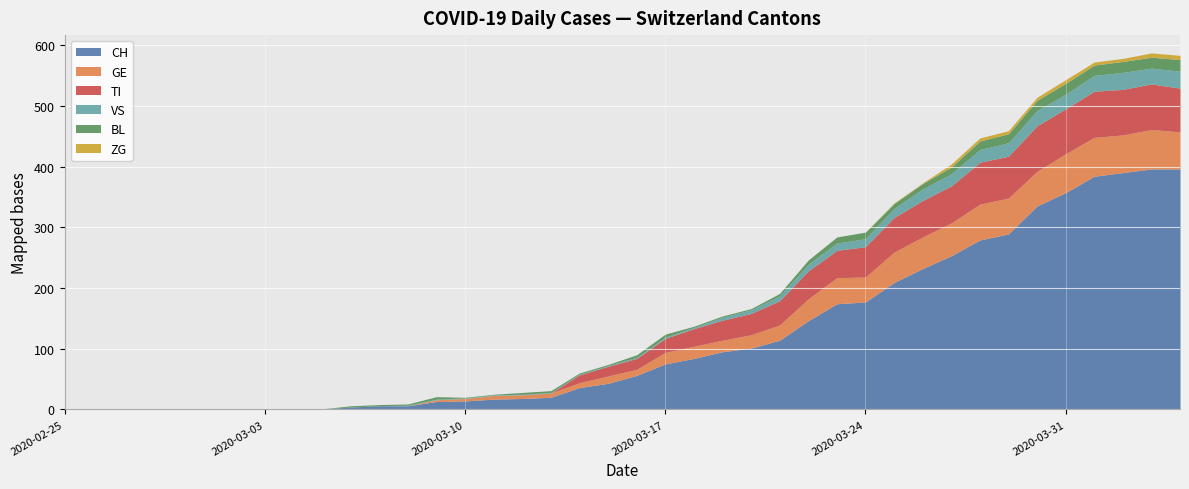

What is the sum of all ZG values?

52